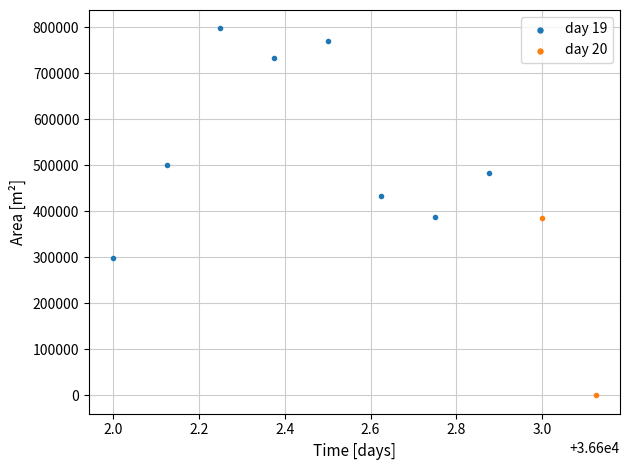

What are all the series names shown in the legend?

day 19, day 20